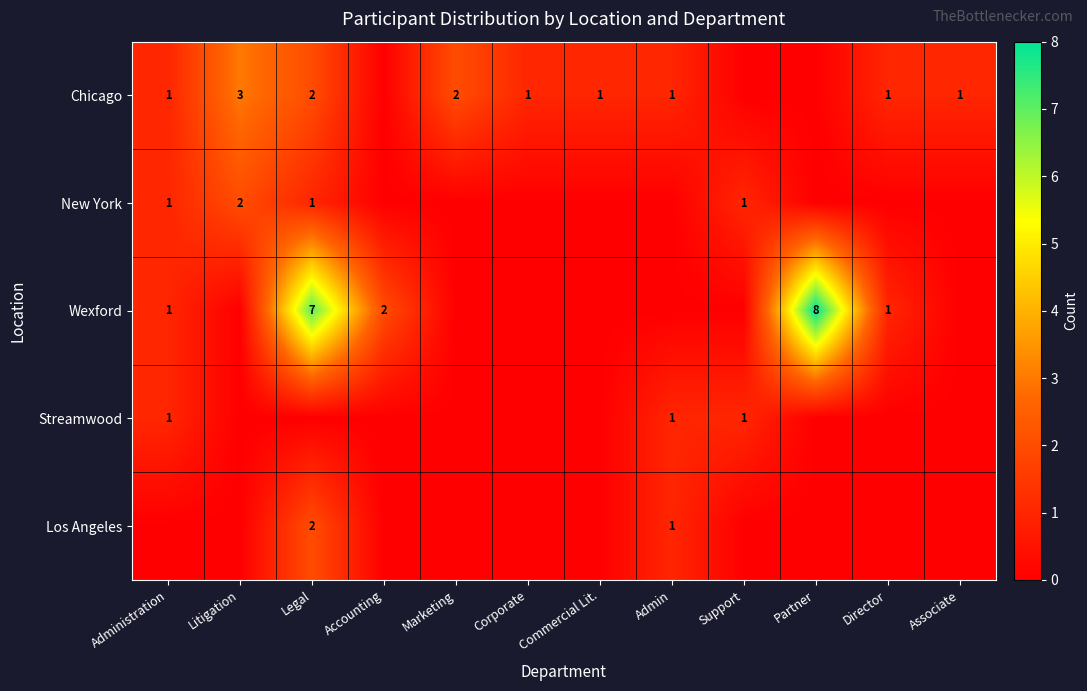

The Los Angeles series shows 0 at Admin. True or false?

False